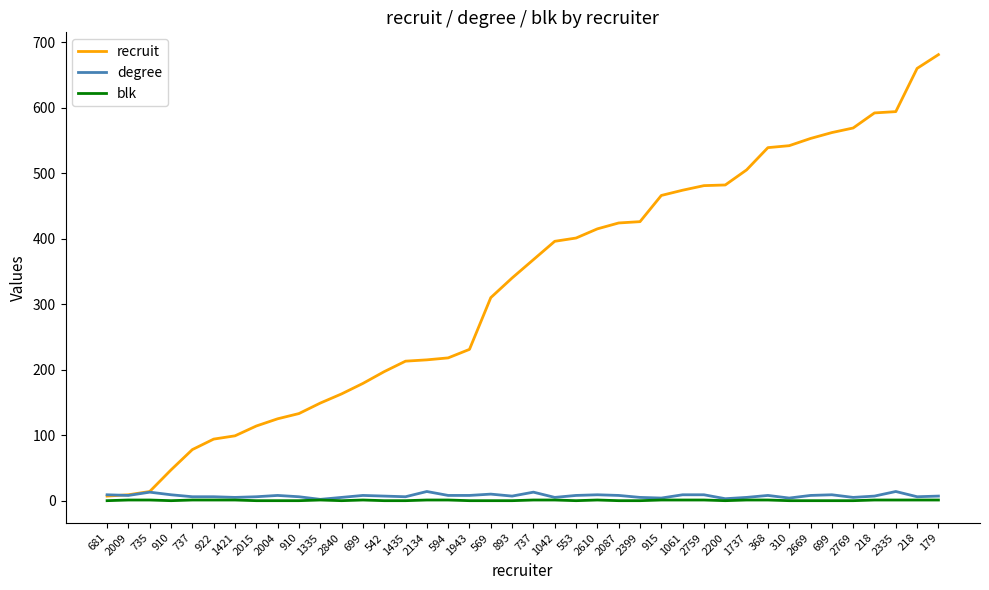

How many lines are shown in the chart?

3